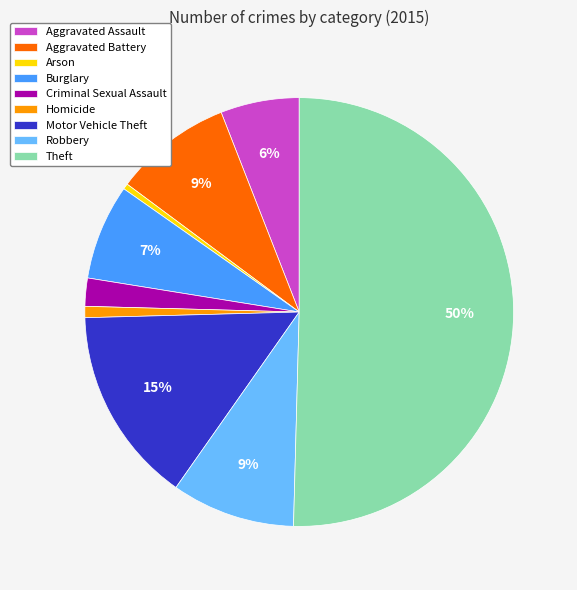

Which slice represents more than half of the pie?

Theft